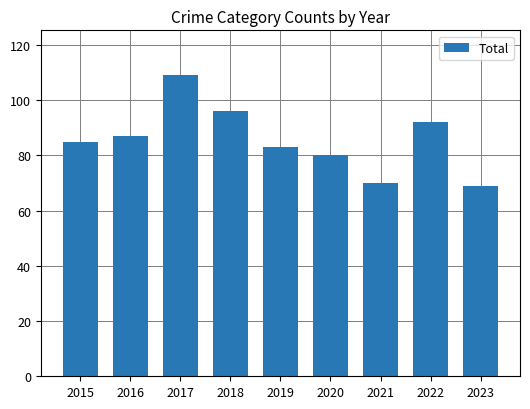

What is the minimum value shown in the chart?

69